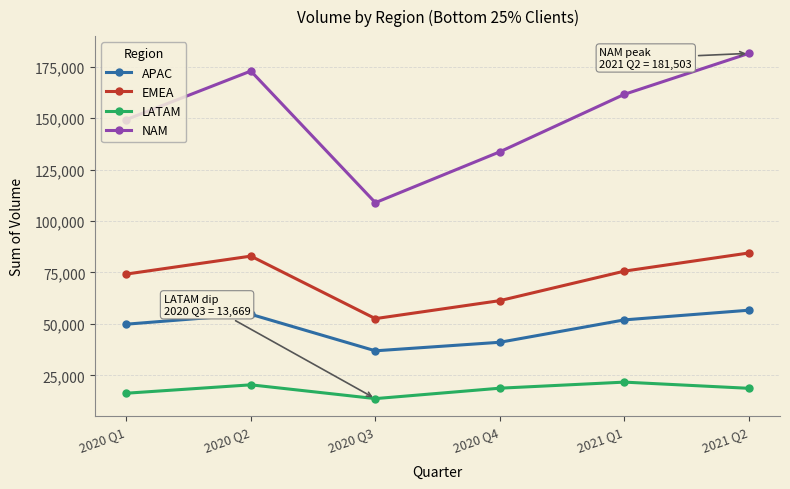

What is the spread (max minus min) of values at 2021 Q2?

162824